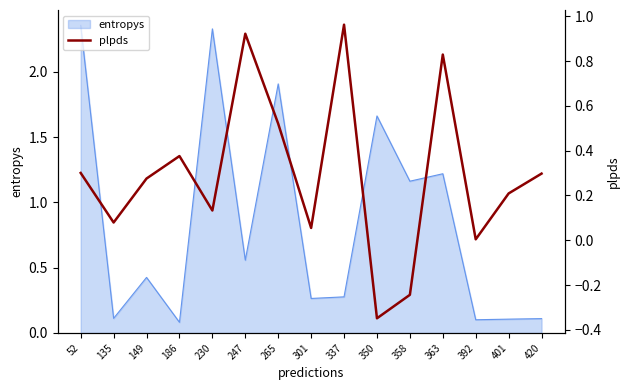

Rank the categories by value from highest to lowest.

337, 247, 363, 265, 186, 52, 420, 149, 401, 230, 135, 301, 392, 358, 350